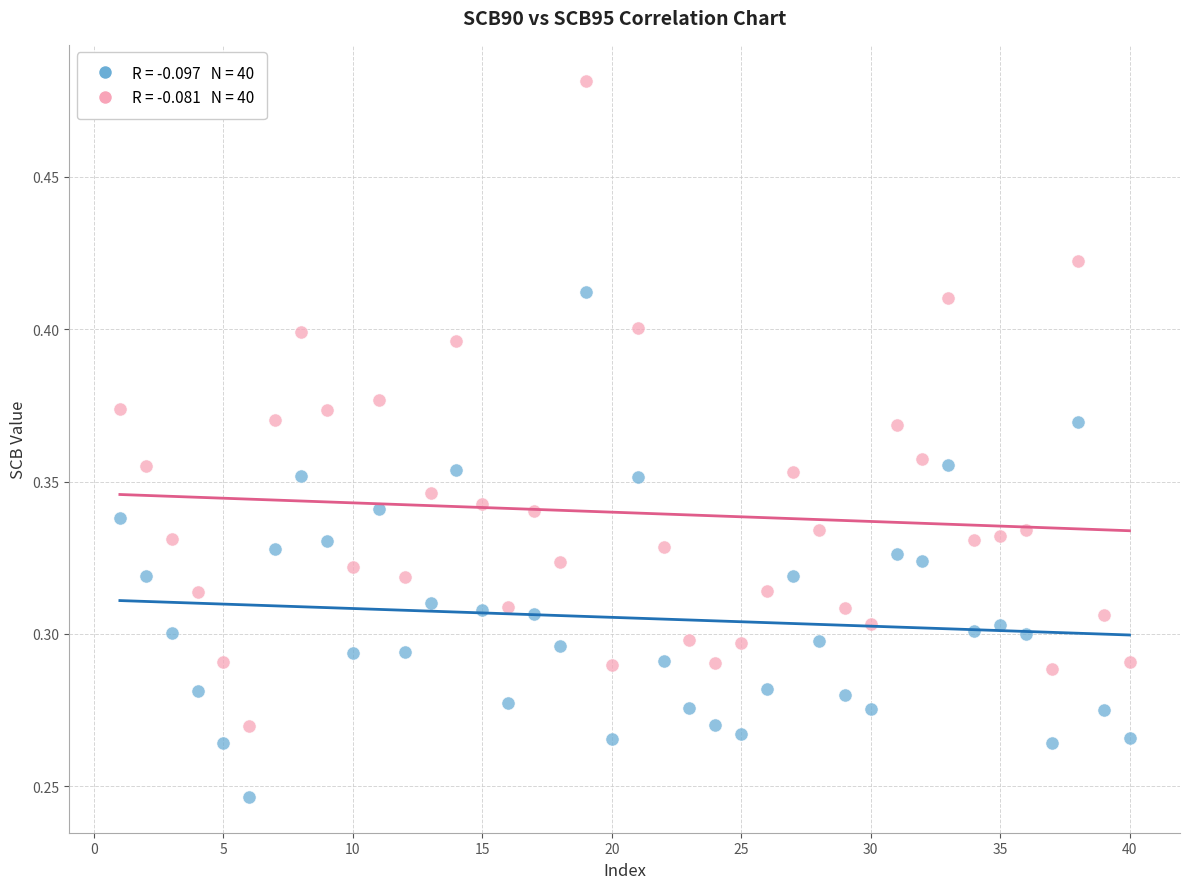

Across all data points, what is the range of X values (max minus min)?

39.0